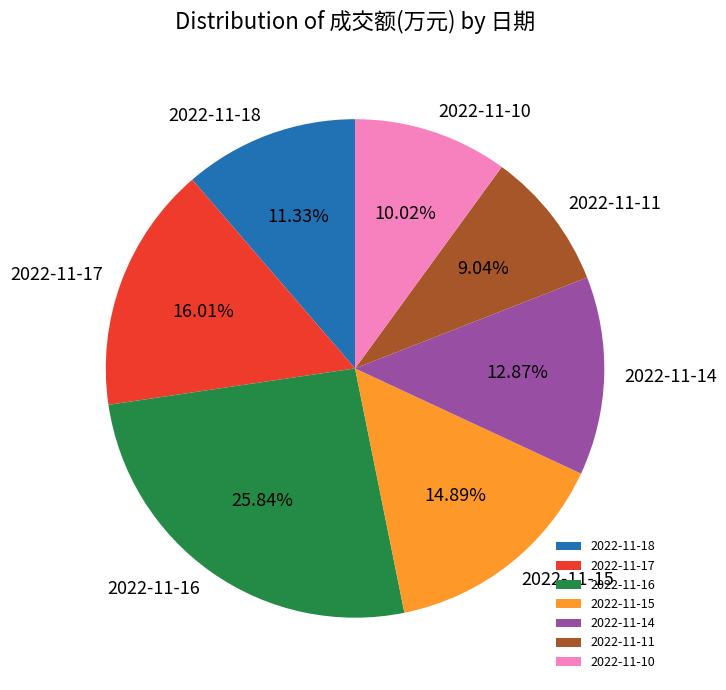

How many segments does this pie chart have?

7